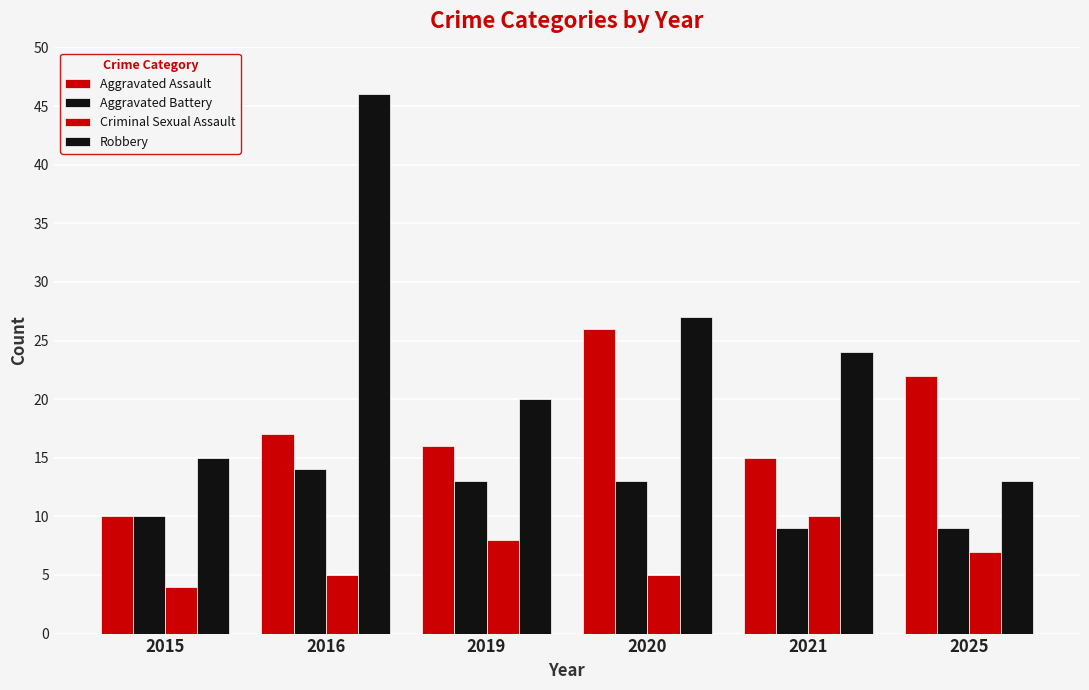

How many bars are there in each group?

4